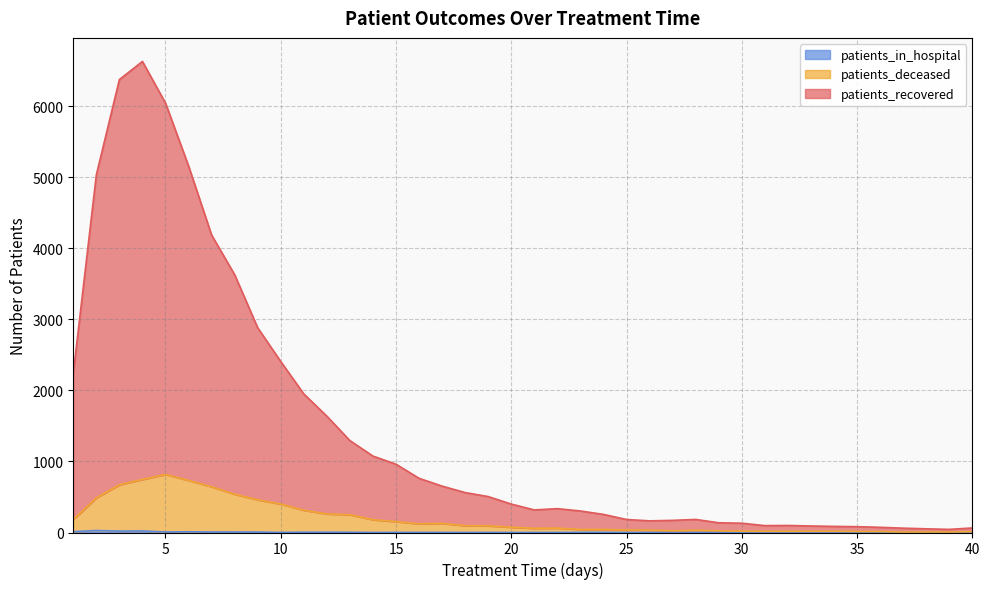

Reading left to right, transcribe all the data shown in this chart.

patients_recovered: 2240	5036	6378	6633	6047	5162	4189	3630	2883	2408	1951	1638	1294	1076	962	763	653	562	506	400	318	336	303	255	183	164	171	184	137	131	97	99	92	86	82	73	61	52	44	64
patients_deceased: 184	488	672	748	817	733	644	539	460	401	313	262	250	180	154	122	129	95	94	74	59	62	43	43	36	33	24	32	23	18	17	16	17	17	14	13	6	7	7	11
patients_in_hospital: 12	28	20	22	7	10	7	7	6	1	4	4	3	0	1	1	1	0	1	0	1	1	2	2	0	1	0	0	2	2	0	2	0	1	1	0	0	1	0	2